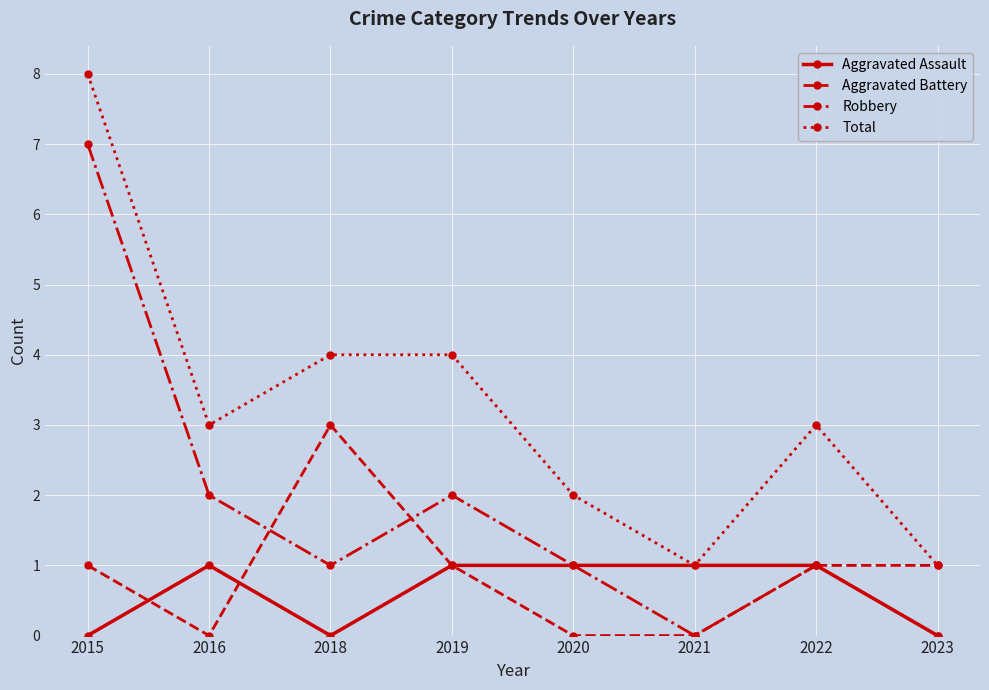

Which series changed the most between 2015 and 2018?

Robbery